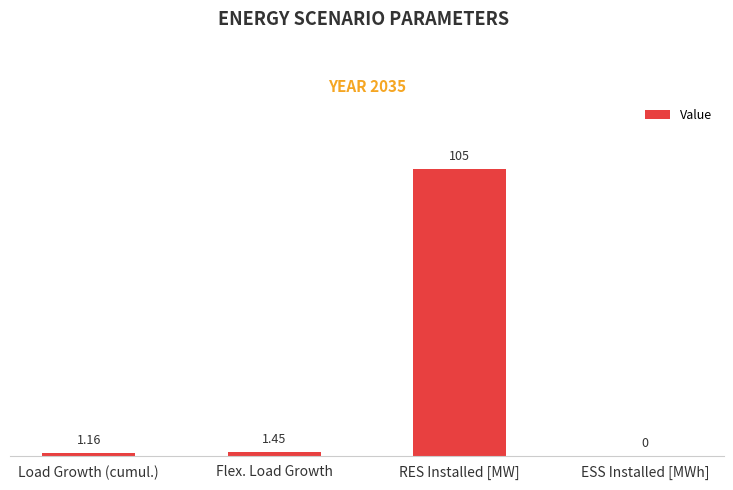

What is the change in value from Load Growth (cumul.) to Flex. Load Growth?

+0.3